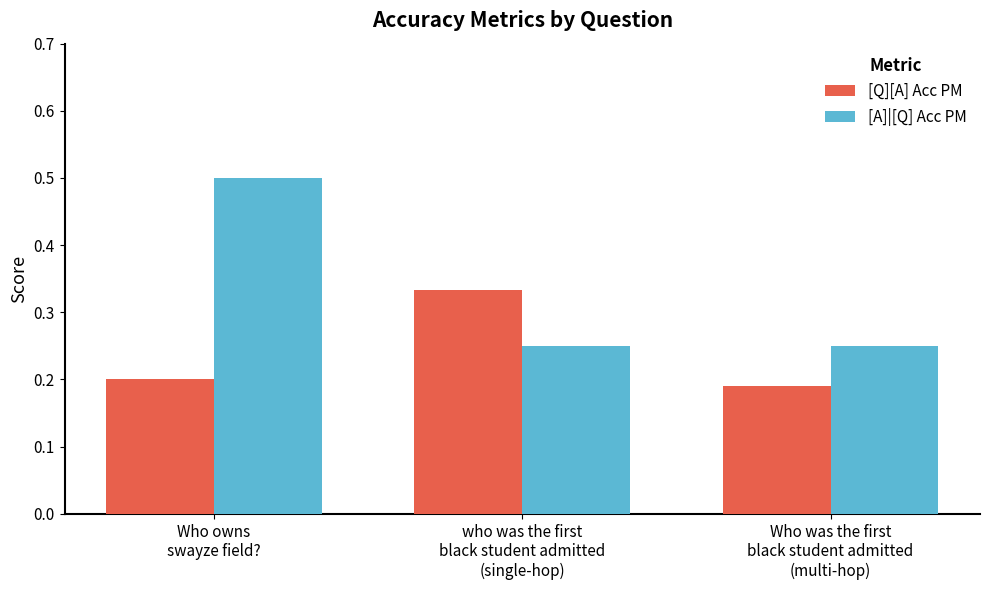

What is the sum of the [A]|[Q] Acc PM values at Who was the first
black student admitted
(multi-hop) and Who owns
swayze field??

0.8